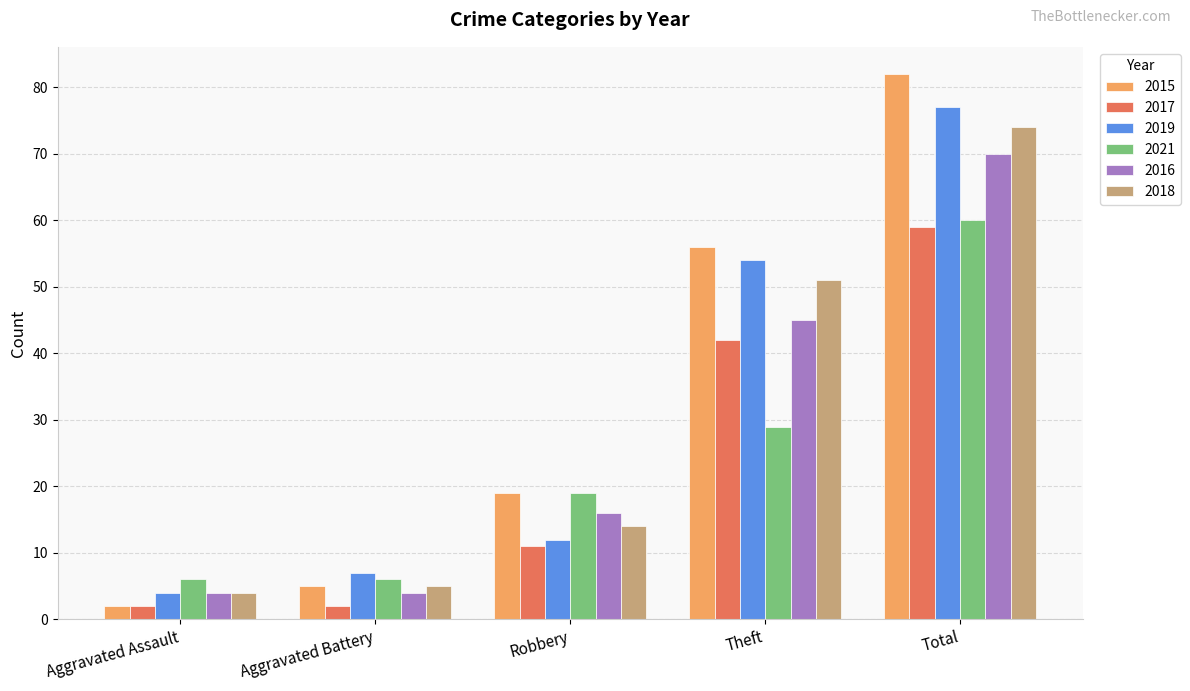

What is the highest value of the 2017 series?

59